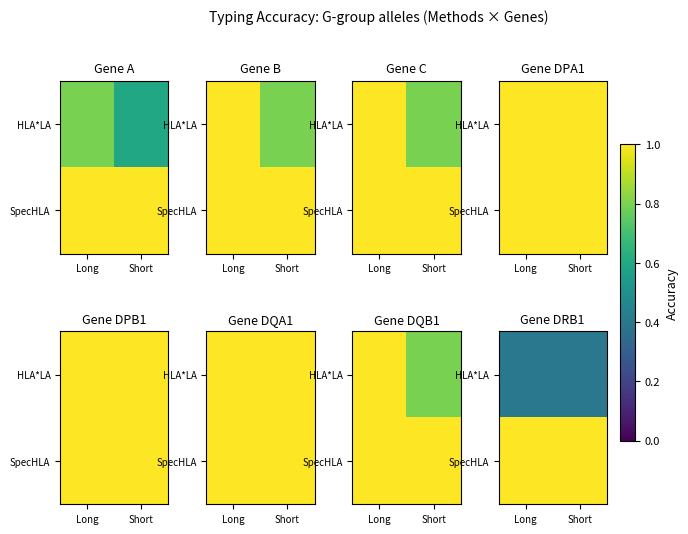

At which category is the sum across all series the highest?

Long